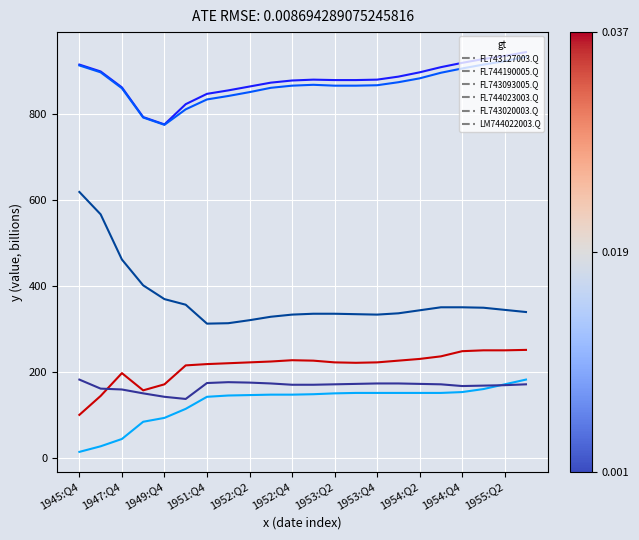

What is the greatest value displayed?

943